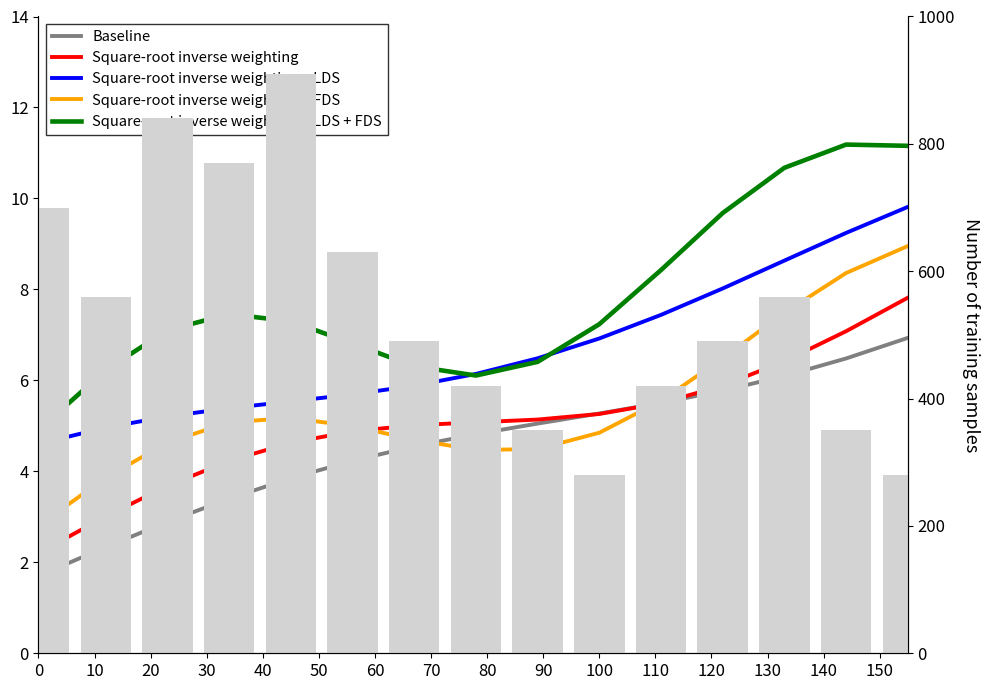

Does the chart contain stacked bars?

No